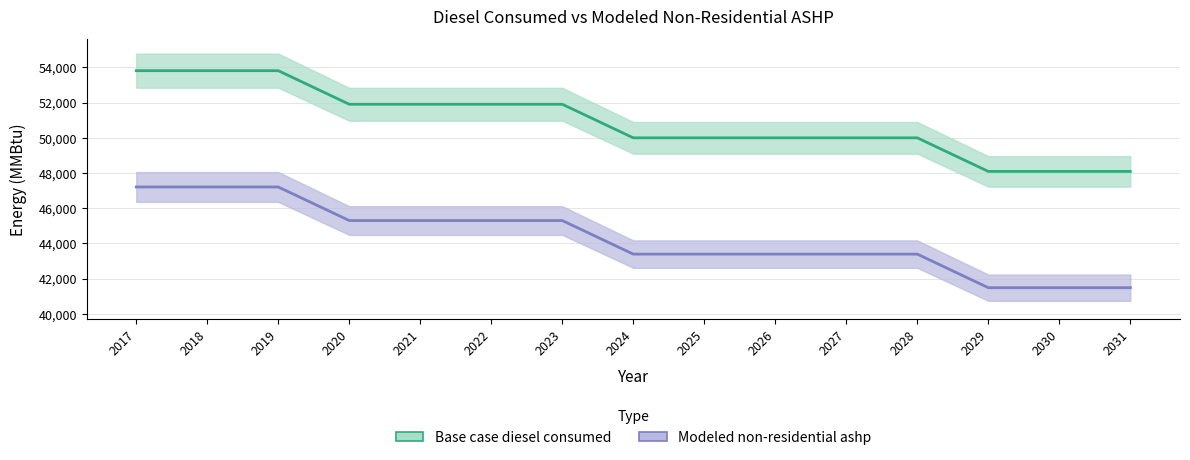

True or false: Base case diesel consumed has more than 1 interior local peaks.

False